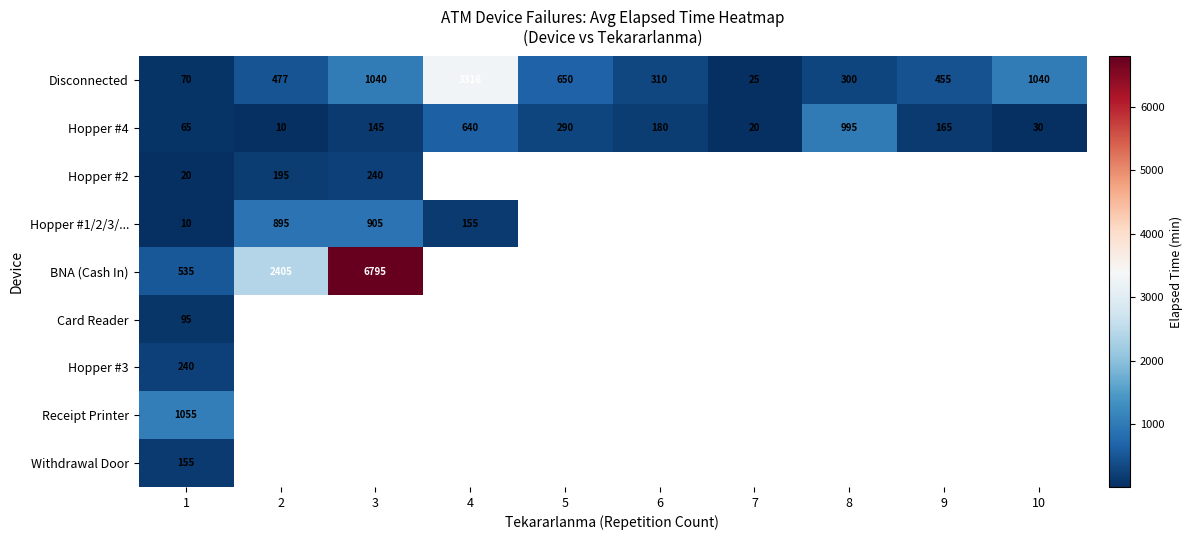

The value of Hopper #3 at 1 is 147. True or false?

False